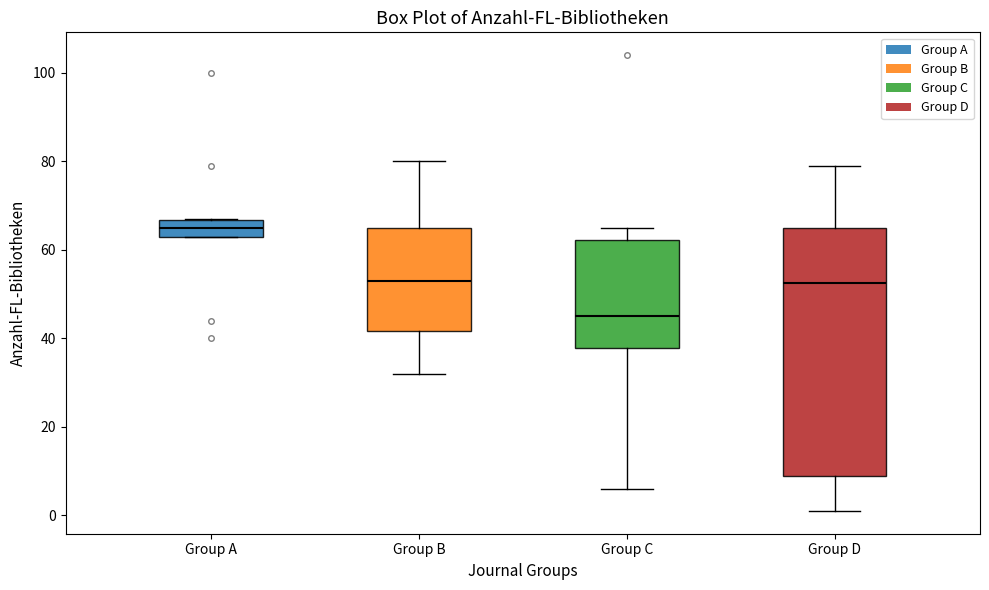

Comparing the boxes themselves (not the whiskers), which one is the tallest?

Group D